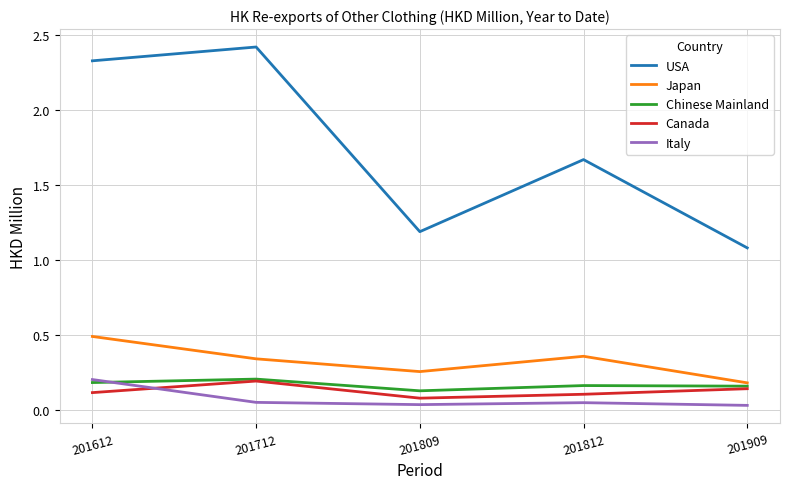

Is the value of Canada at 201809 greater than the value of USA at 201909?

No